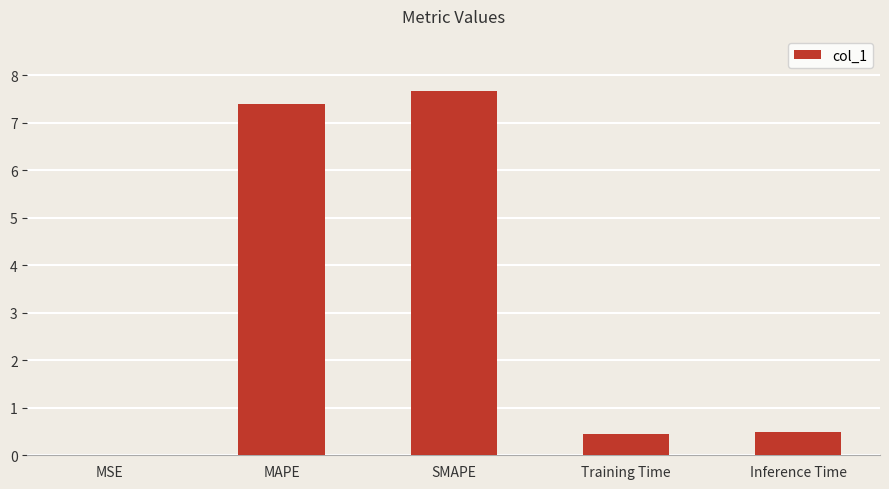

True or false: the data shows 7.7 at SMAPE.

True